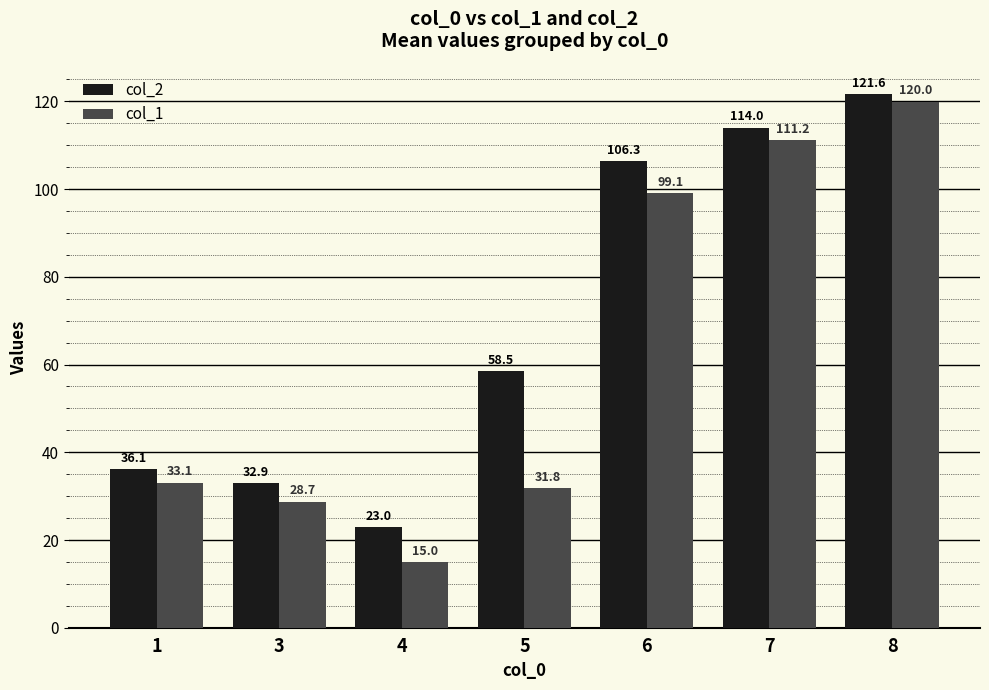

At which category is the sum across all series the highest?

8